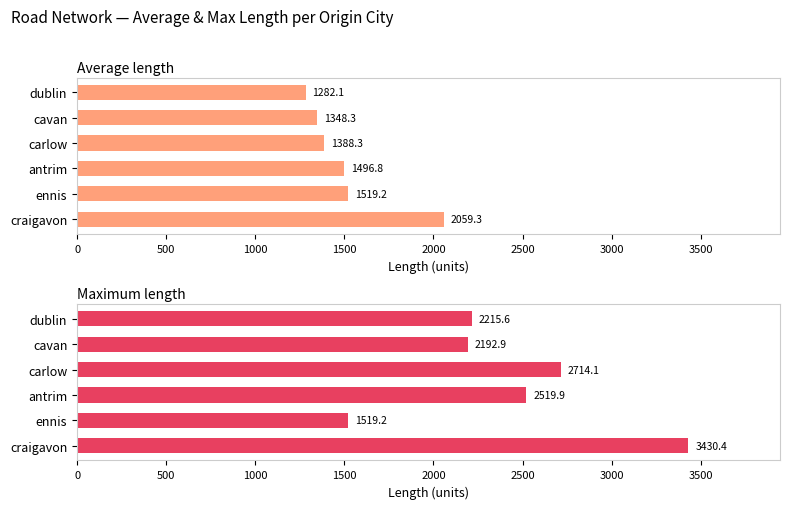

What is the maximum value for Average length?

2059.3